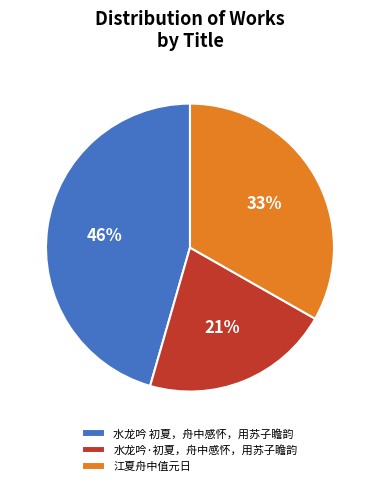

What is the largest slice in the pie chart?

水龙吟 初夏，舟中感怀，用苏子瞻韵